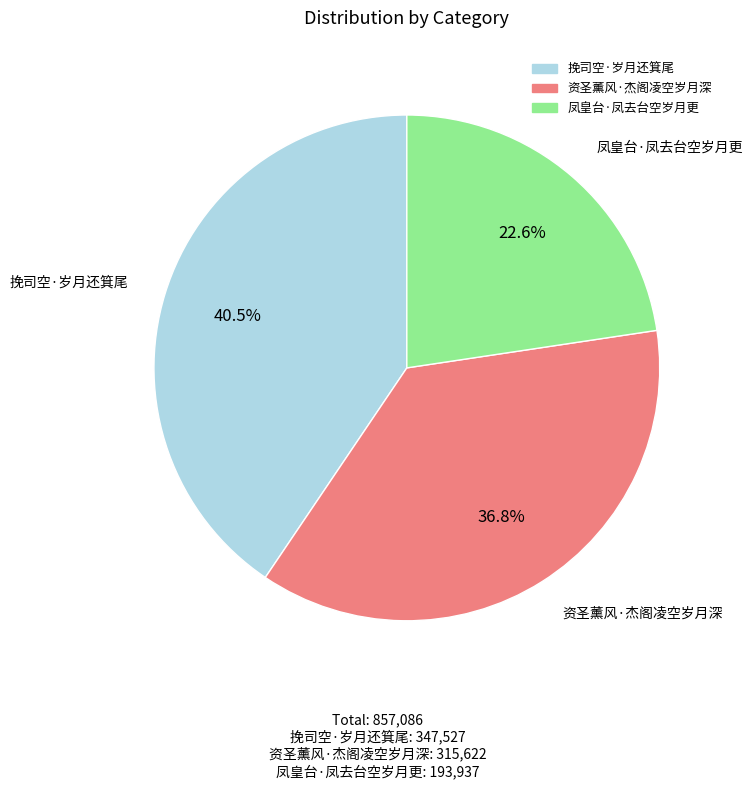

Is it true that 资圣薰风·杰阁凌空岁月深 is 37% of the pie?

True